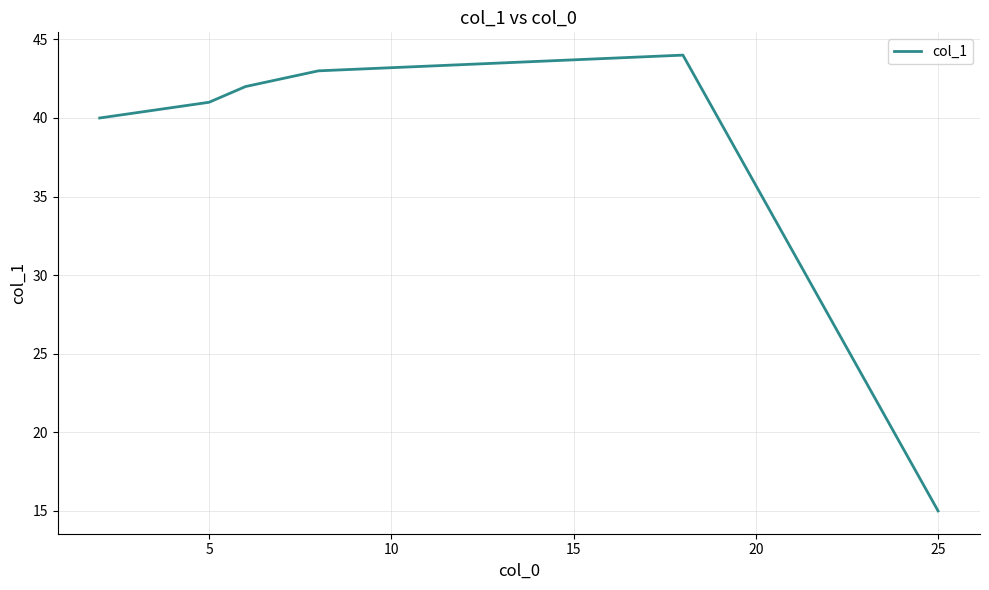

What is the sum of all values?

225